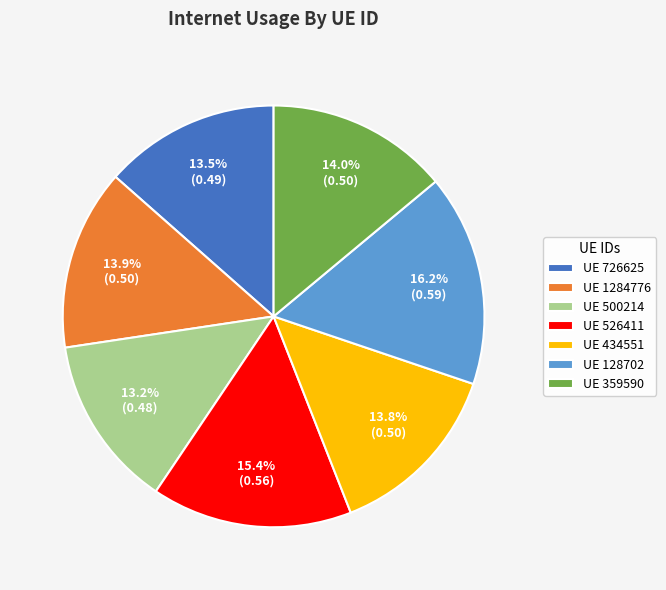

What percentage do UE 359590 and UE 128702 together represent?

30.2%